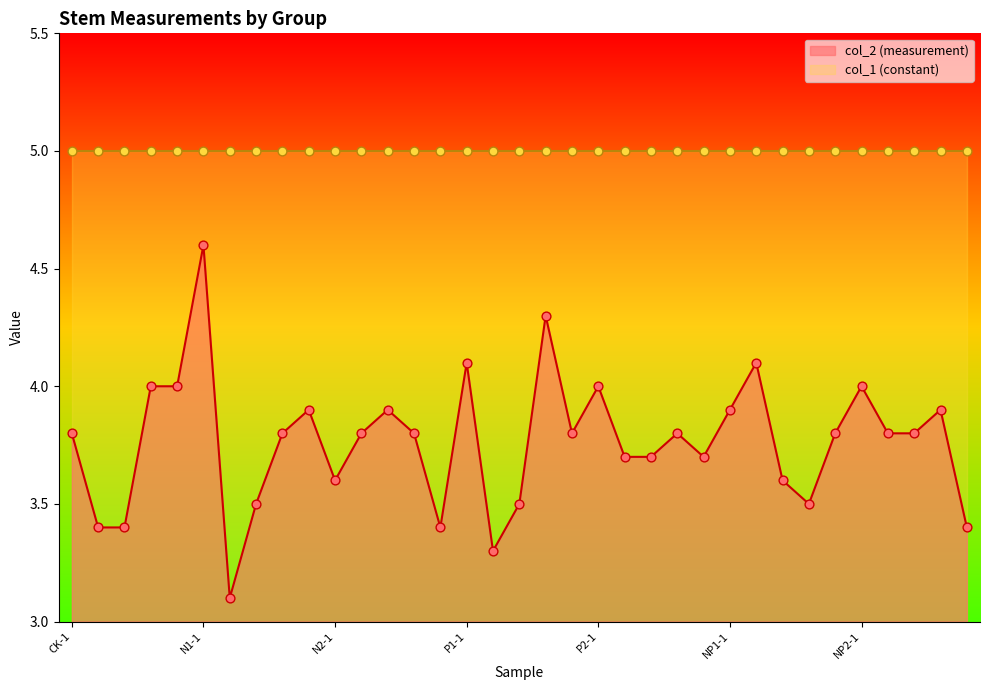

What is the change in value from CK-5 to NP2-5?

-0.6